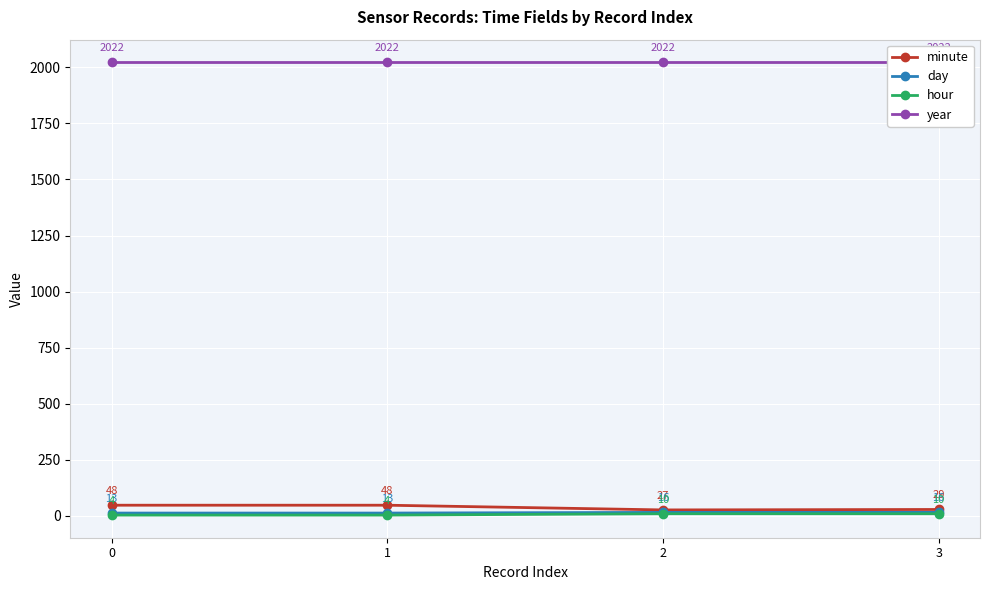

The value of hour at 3 is 10. True or false?

True